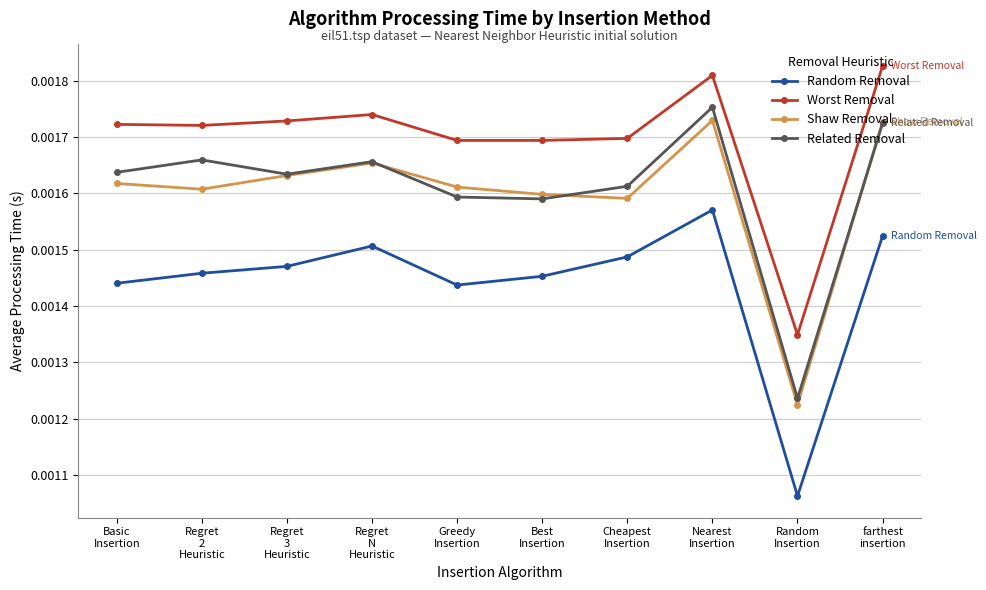

Count the Related Removal values in the range 0 to 1.

10